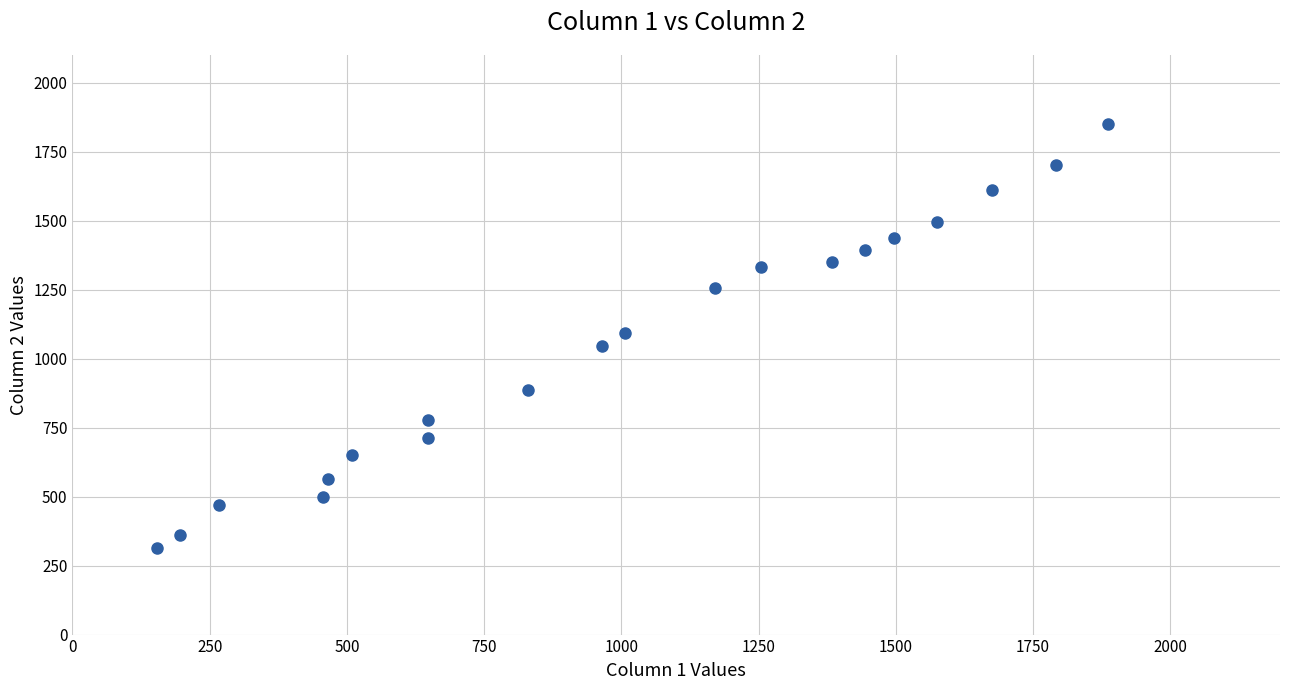

What is the range of X values (max minus min)?

1733.1